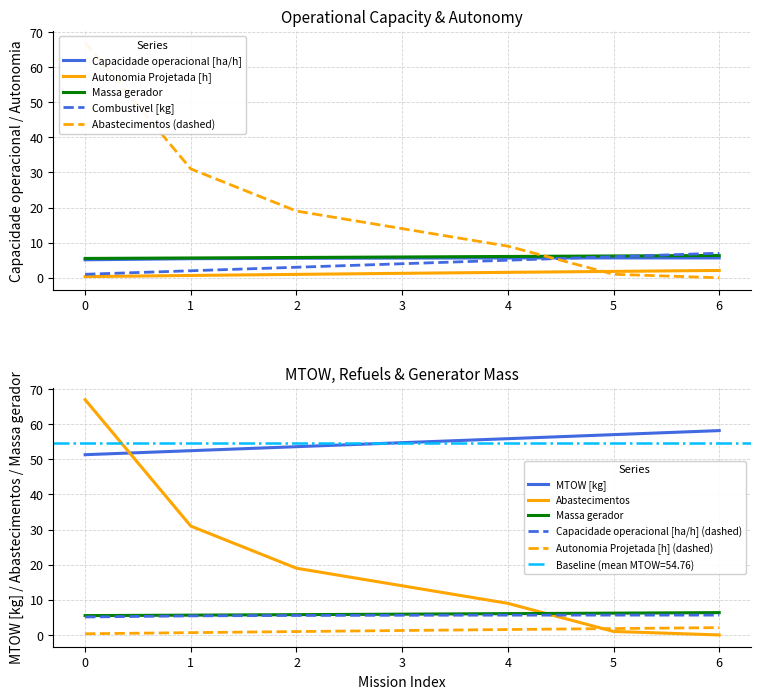

True or false: Combustivel [kg] and MTOW [kg] cross at least once.

False